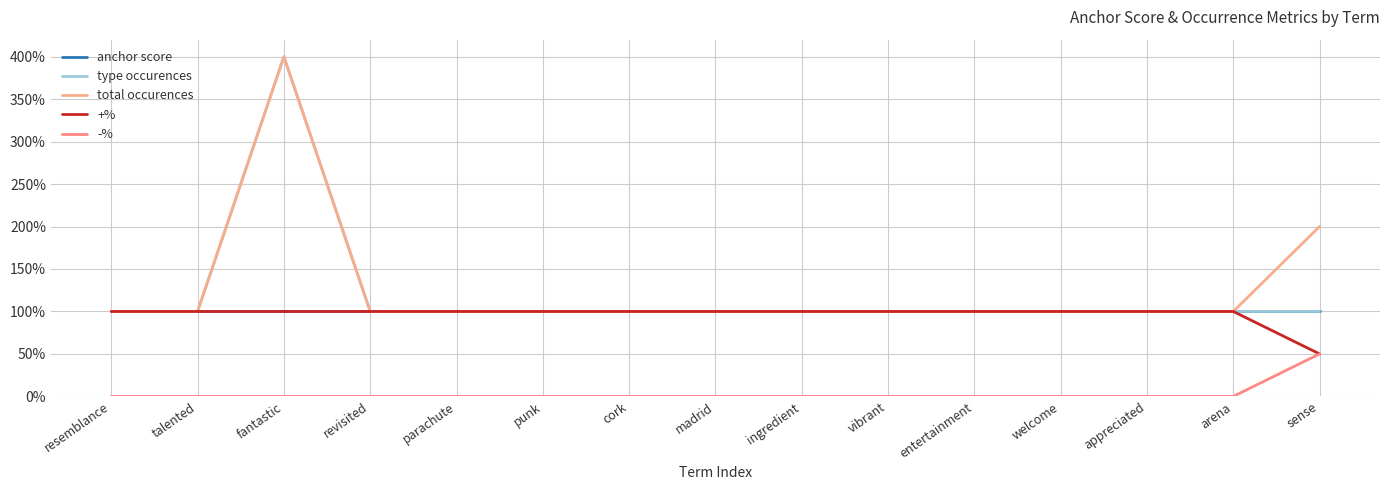

Does the chart have visible grid lines?

Yes